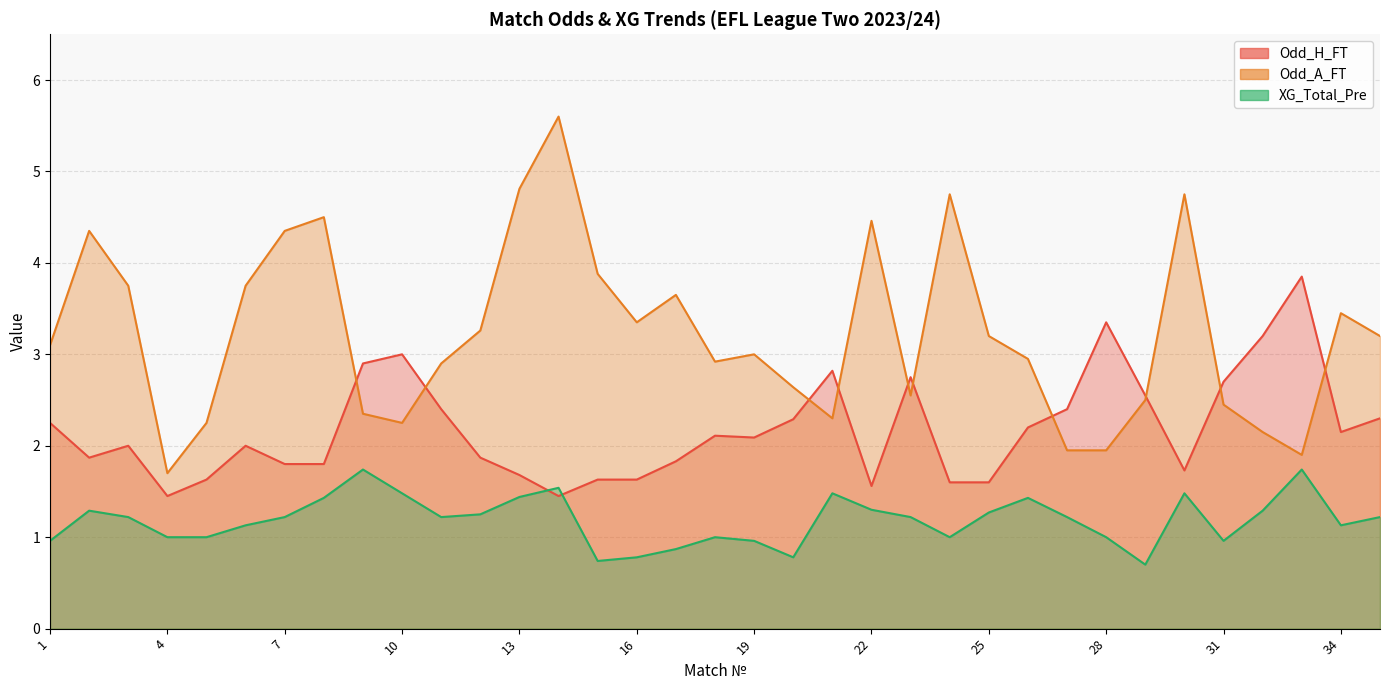

Reading left to right, extract all data points from this chart.

Odd_H_FT: 1=2.2	2=1.9	3=2.0	4=1.4	5=1.6	6=2.0	7=1.8	8=1.8	9=2.9	10=3.0	11=2.4	12=1.9	13=1.7	14=1.4	15=1.6	16=1.6	17=1.8	18=2.1	19=2.1	20=2.3	21=2.8	22=1.6	23=2.8	24=1.6	25=1.6	26=2.2	27=2.4	28=3.4	29=2.5	30=1.7	31=2.7	32=3.2	33=3.9	34=2.1	35=2.3
Odd_A_FT: 1=3.1	2=4.3	3=3.8	4=1.7	5=2.2	6=3.8	7=4.3	8=4.5	9=2.4	10=2.2	11=2.9	12=3.3	13=4.8	14=5.6	15=3.9	16=3.4	17=3.6	18=2.9	19=3.0	20=2.6	21=2.3	22=4.5	23=2.5	24=4.8	25=3.2	26=3.0	27=1.9	28=1.9	29=2.5	30=4.8	31=2.5	32=2.1	33=1.9	34=3.5	35=3.2
XG_Total_Pre: 1=1.0	2=1.3	3=1.2	4=1.0	5=1.0	6=1.1	7=1.2	8=1.4	9=1.7	10=1.5	11=1.2	12=1.2	13=1.4	14=1.5	15=0.7	16=0.8	17=0.9	18=1.0	19=1.0	20=0.8	21=1.5	22=1.3	23=1.2	24=1.0	25=1.3	26=1.4	27=1.2	28=1.0	29=0.7	30=1.5	31=1.0	32=1.3	33=1.7	34=1.1	35=1.2